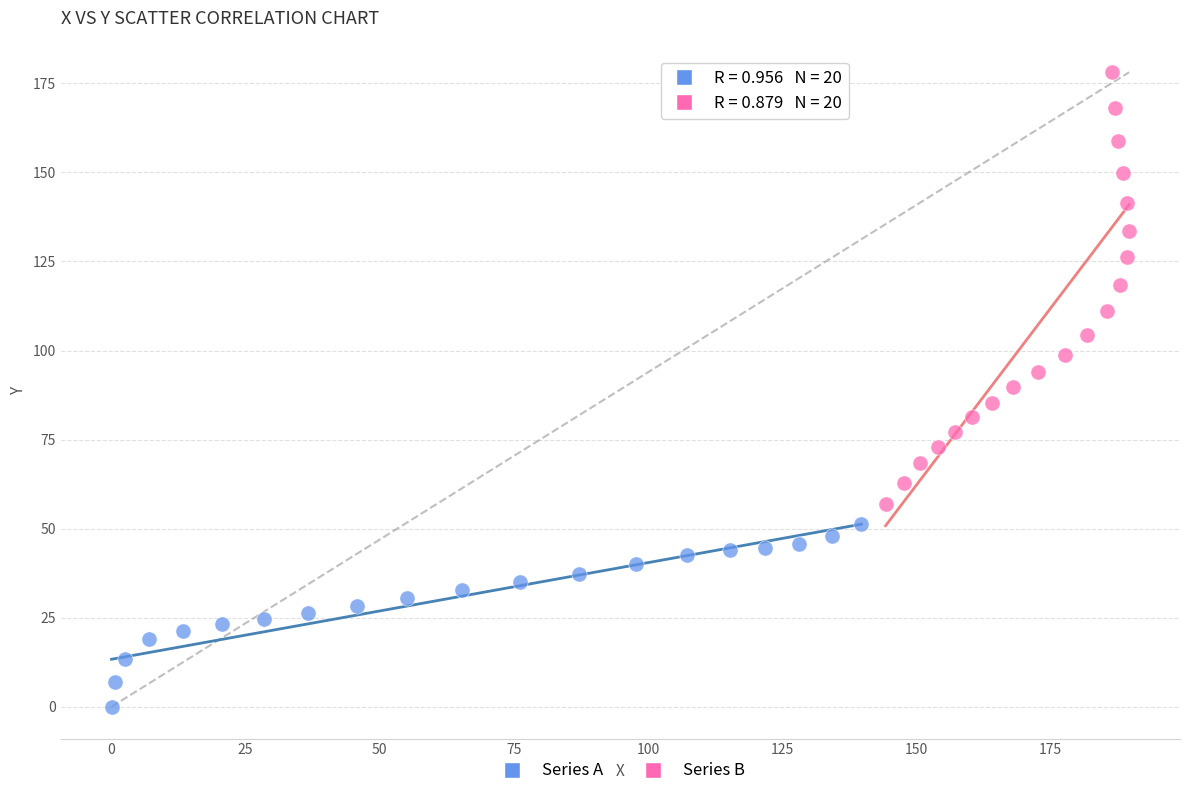

Which series has the widest spread of Y values?

Series B